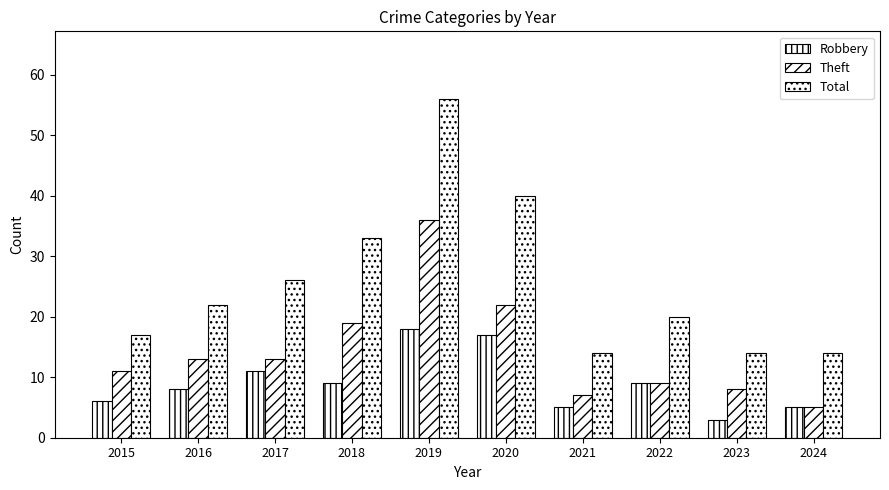

List the labels in order of Theft value, smallest first.

2024, 2021, 2023, 2022, 2015, 2016, 2017, 2018, 2020, 2019